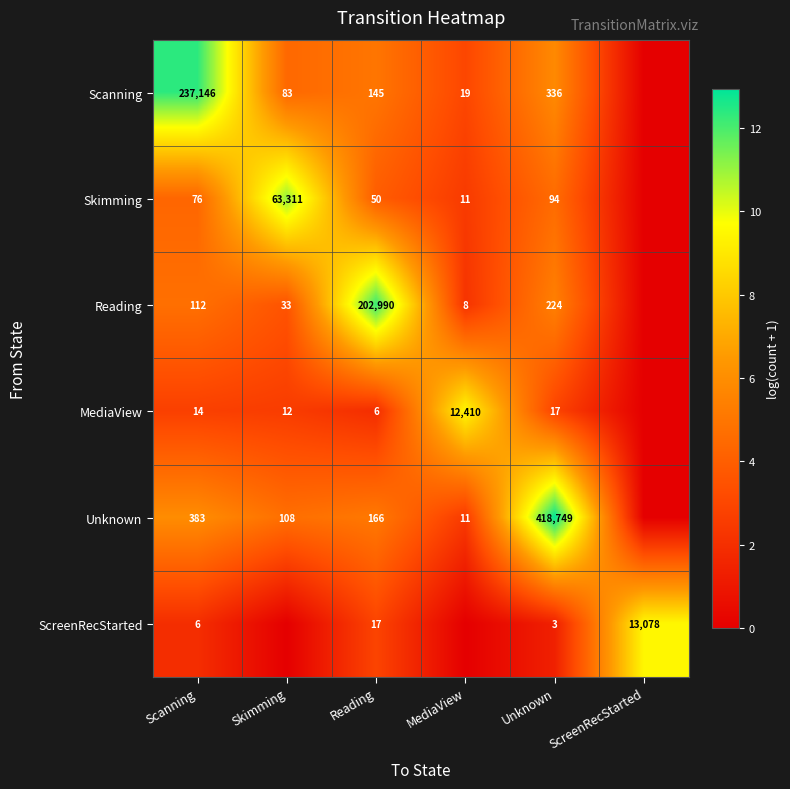

The Unknown series shows 1.3 at Reading. True or false?

False